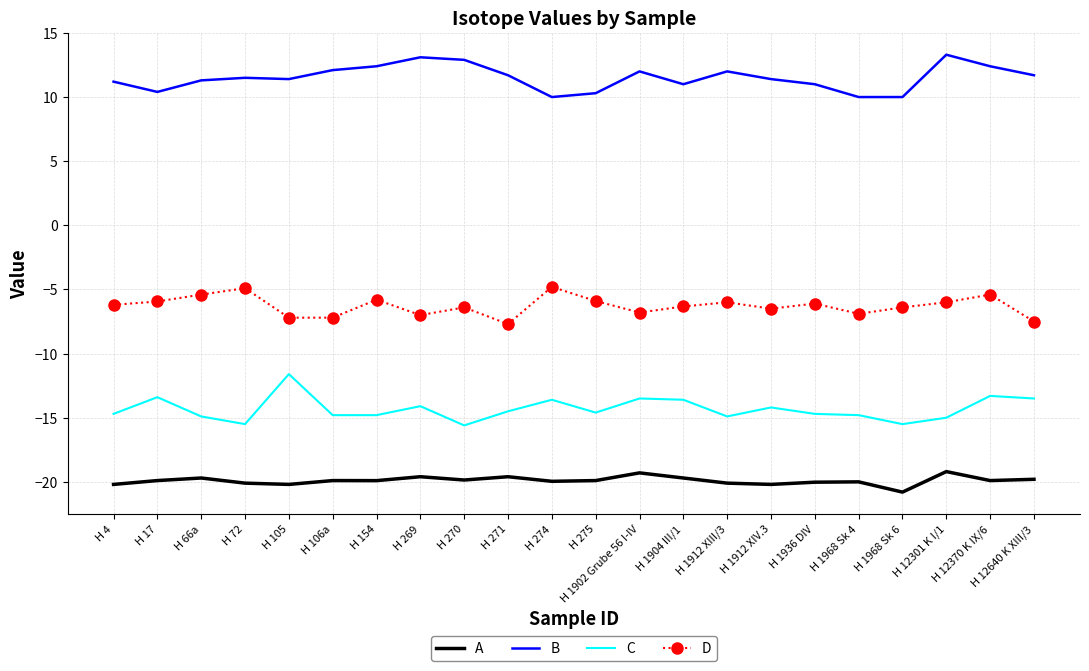

Which series has the largest total across all categories?

B